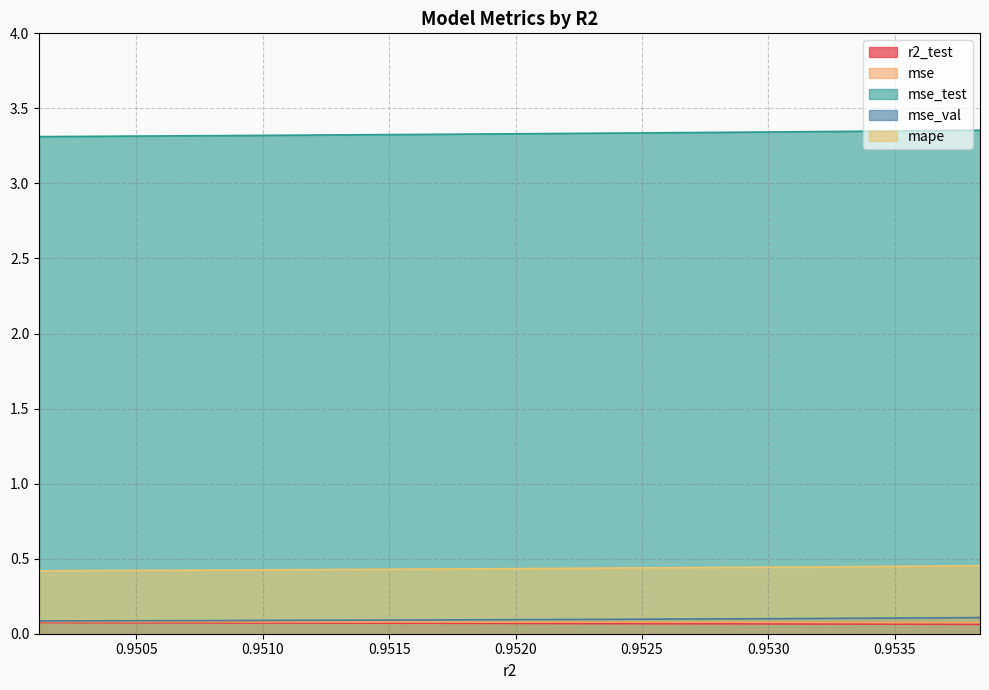

How many series are shown in this chart?

5